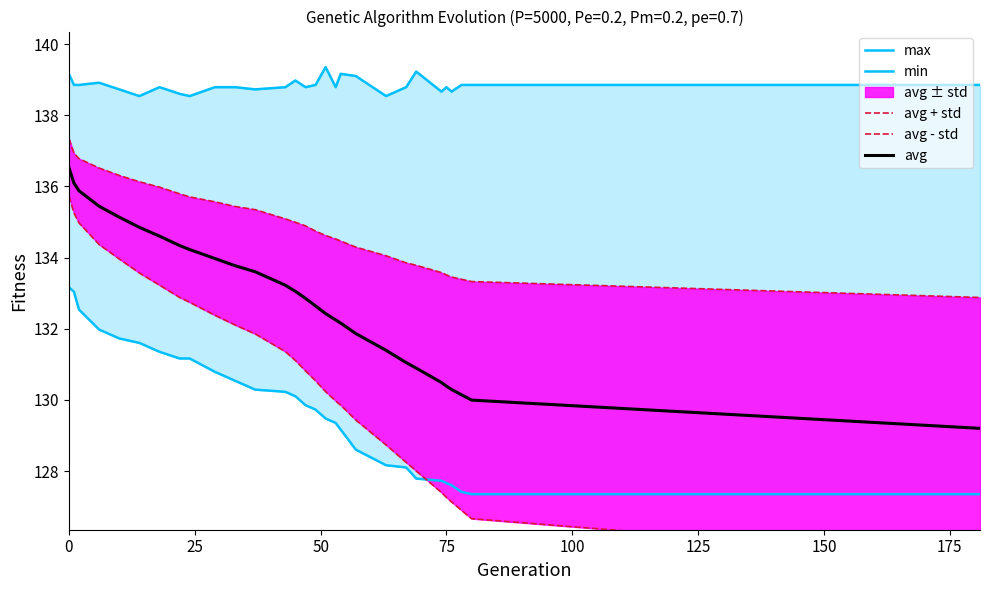

What is the lowest value of the avg series?

129.2